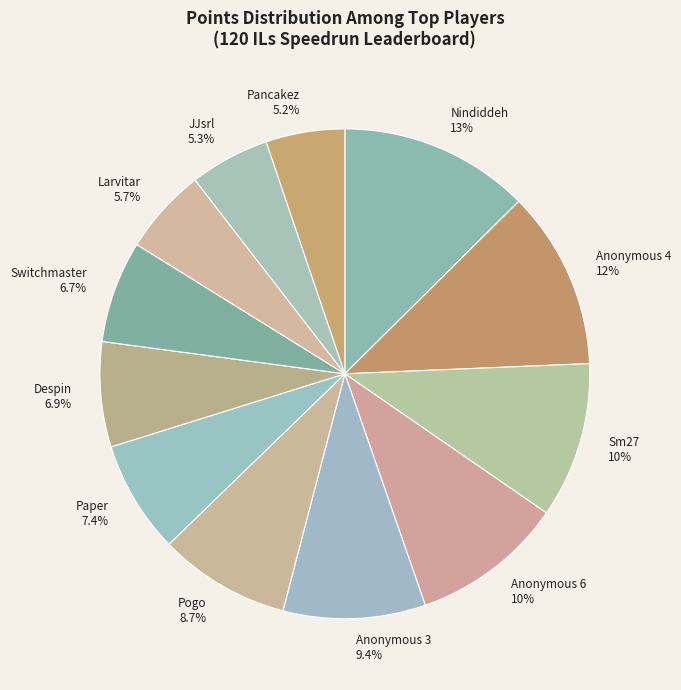

To the nearest percent, what is the combined percentage of Paper and Pogo?

16%